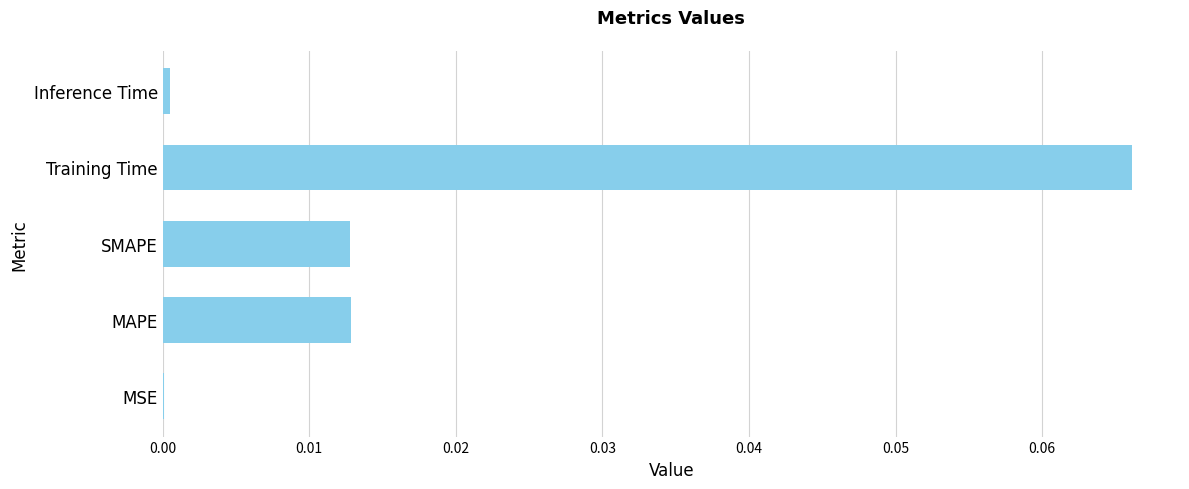

True or false: the data shows 0.0 at MAPE.

True